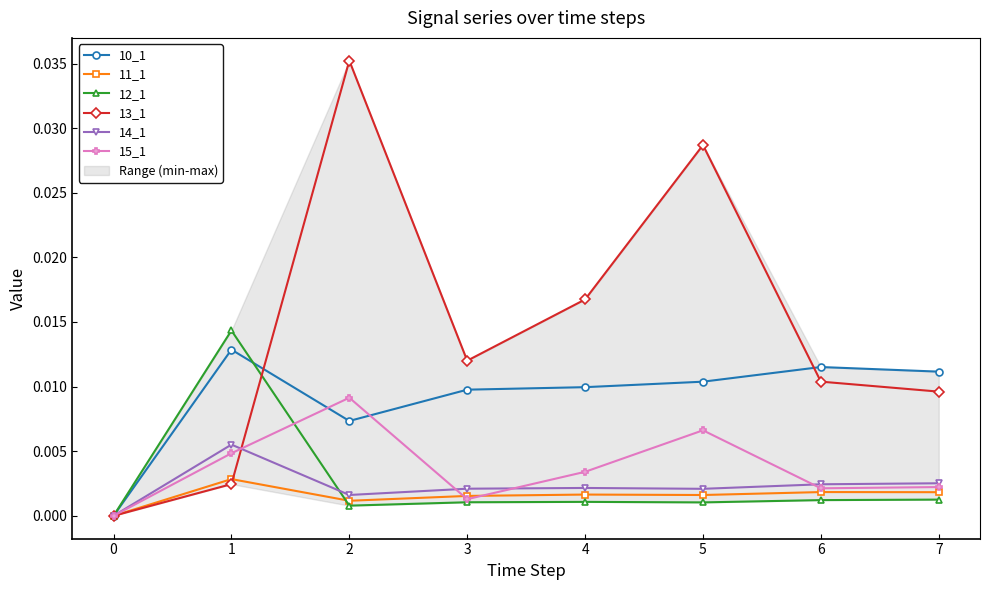

What is the sum of all 13_1 values?

0.1